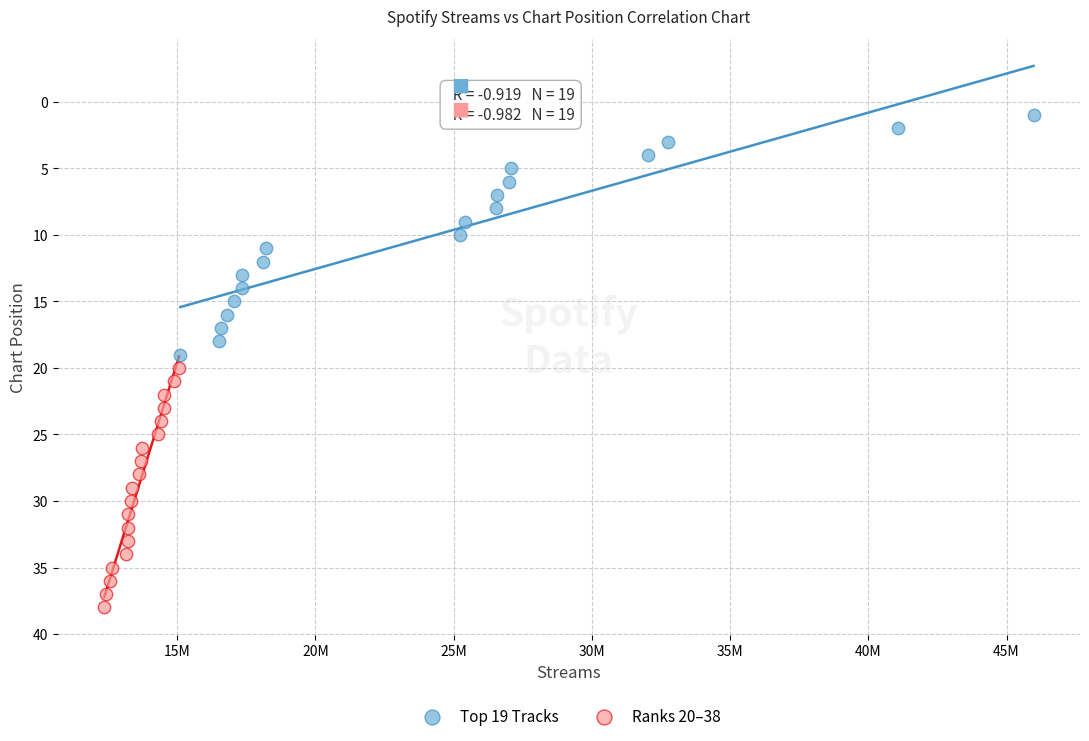

What are all the series names shown in the legend?

Top 19 Tracks, Ranks 20–38